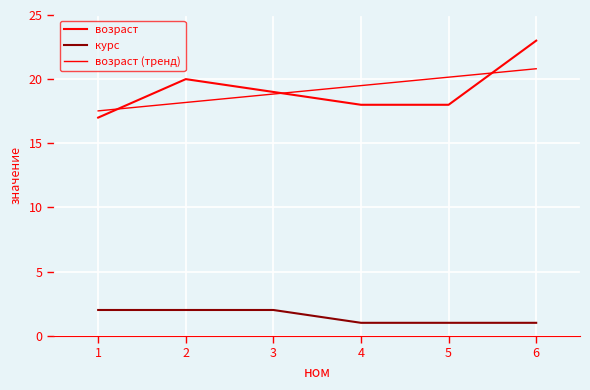

True or false: возраст has more than 1 interior local peaks.

False